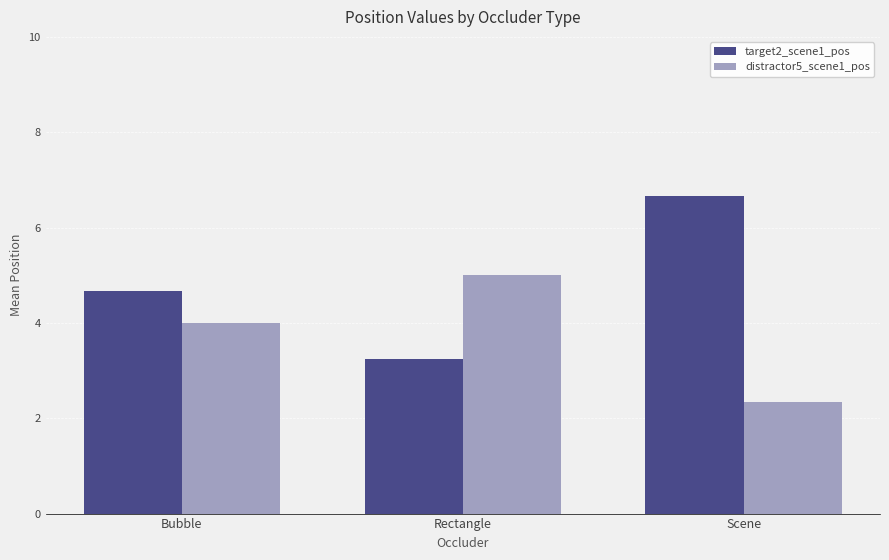

Is the value of distractor5_scene1_pos at Rectangle greater than the value of target2_scene1_pos at Scene?

No